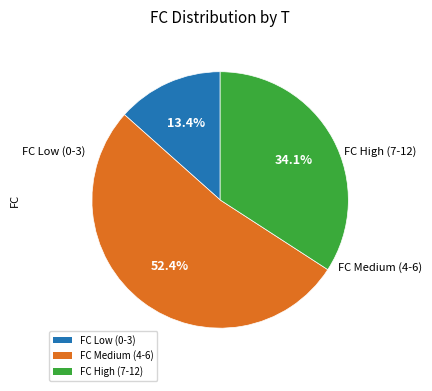

Combined, what portion of the pie is FC Medium (4-6) and FC High (7-12)?

86.6%